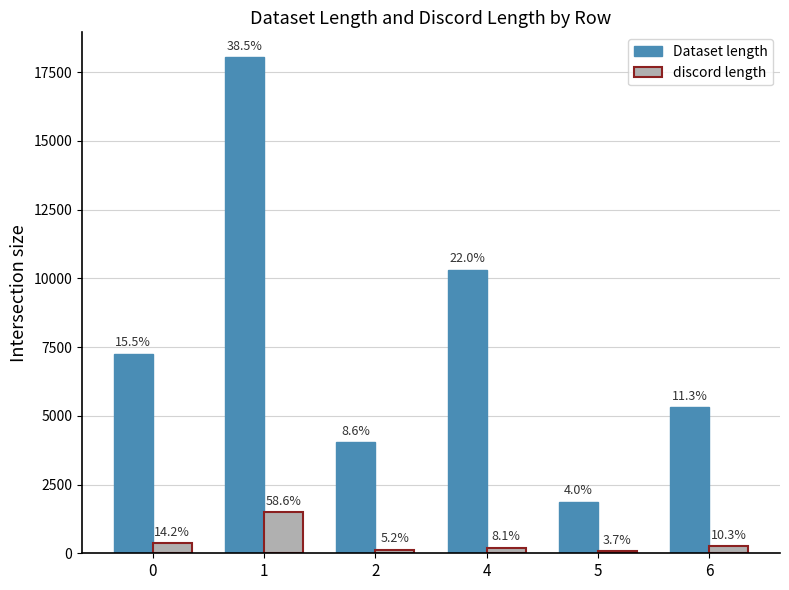

Is the value of discord length at 0 greater than the value of Dataset length at 6?

No